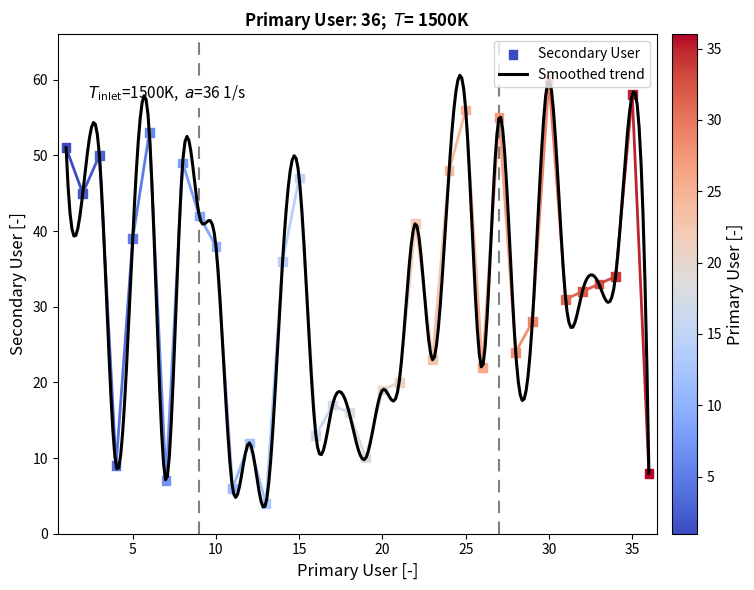

Approximately how many times larger is the value at 34 compared to 19?

3.4